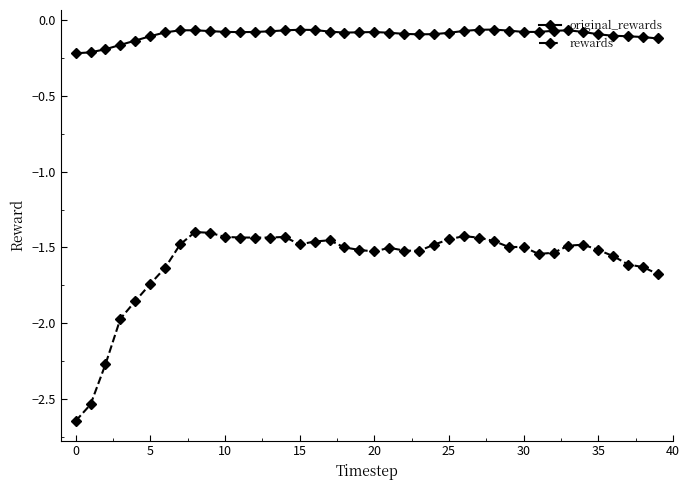

Which series has the largest total across all categories?

original_rewards